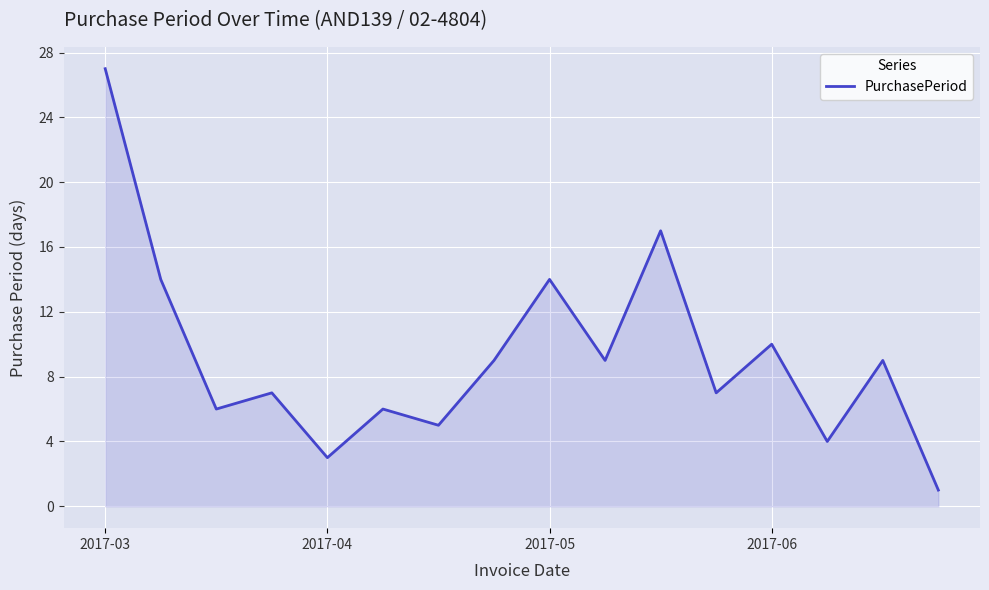

What is the maximum value shown in the chart?

27